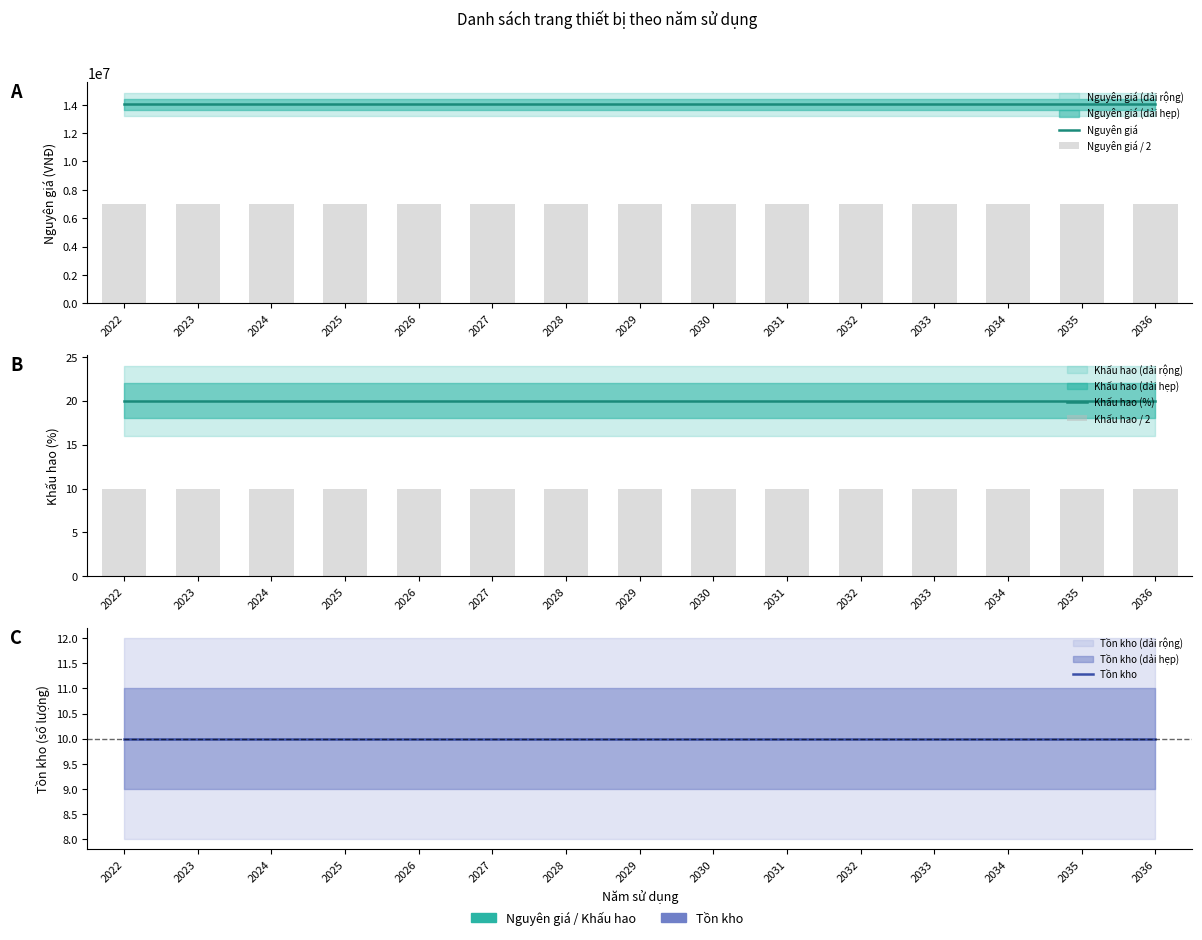

Reading right to left, transcribe all the data shown in this chart.

Nguyên giá: 14020000	14020000	14020000	14020000	14020000	14020000	14020000	14020000	14020000	14020000	14020000	14020000	14020000	14020000	14020000
Nguyên giá / 2: 7010000	7010000	7010000	7010000	7010000	7010000	7010000	7010000	7010000	7010000	7010000	7010000	7010000	7010000	7010000
Khấu hao (%): 20	20	20	20	20	20	20	20	20	20	20	20	20	20	20
Khấu hao / 2: 10	10	10	10	10	10	10	10	10	10	10	10	10	10	10
Tồn kho: 10	10	10	10	10	10	10	10	10	10	10	10	10	10	10